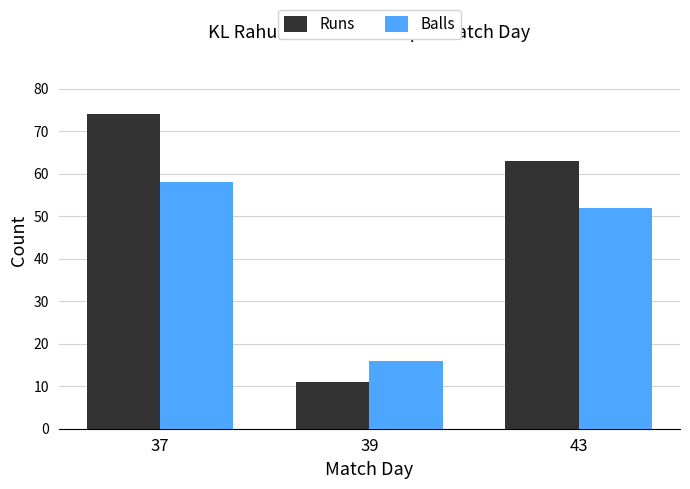

What is the highest value of the Runs series?

74